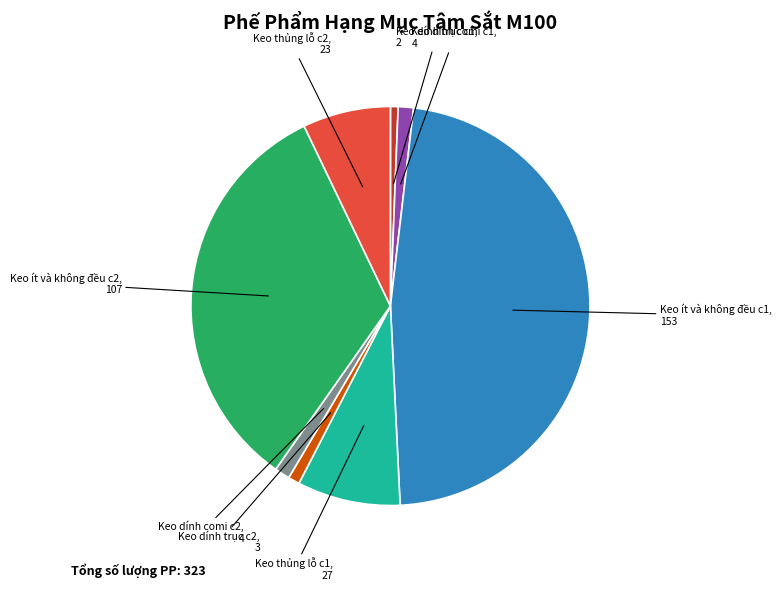

The Keo ít và không đều c2 slice represents 33% of the pie. True or false?

True